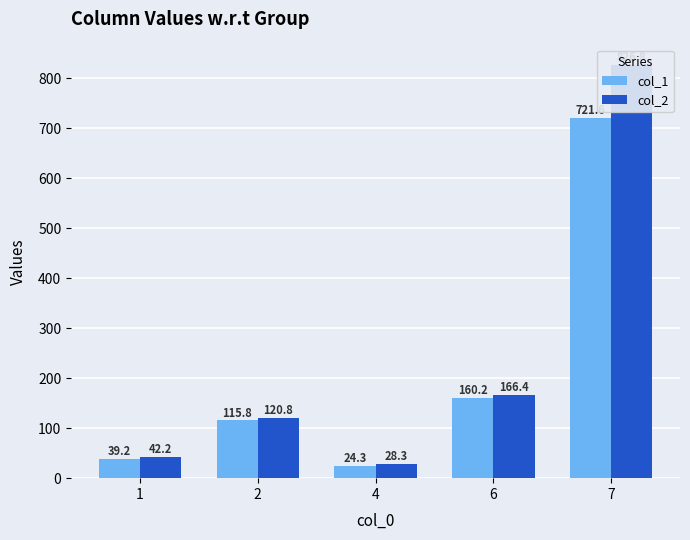

What is the smallest value displayed?

24.3